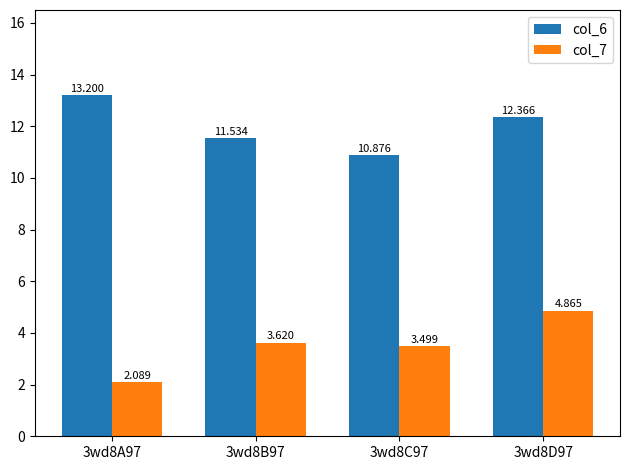

Is the value of col_7 at 3wd8C97 greater than the value of col_6 at 3wd8A97?

No